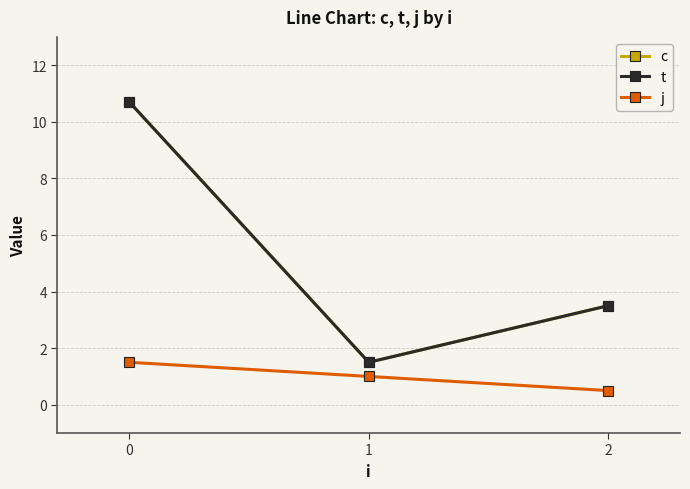

Is this an area chart (filled region under the line)?

No